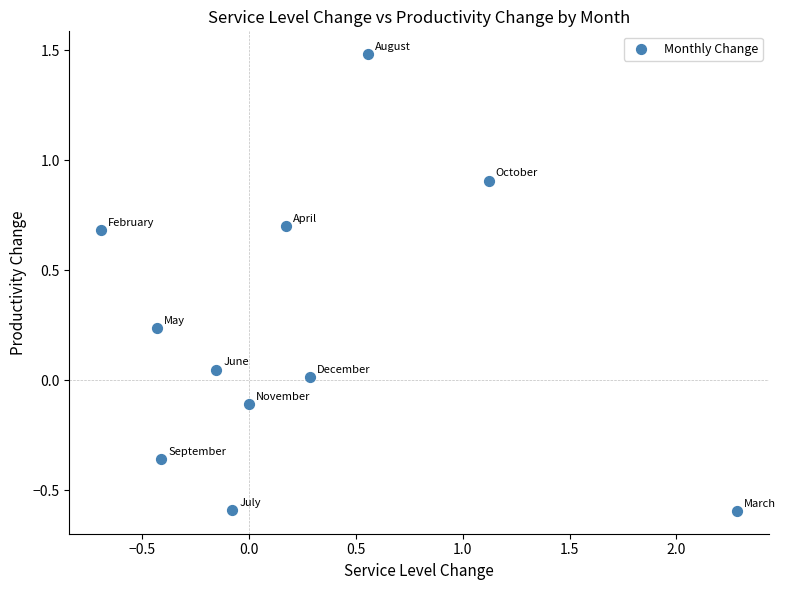

What is the range of Y values (max minus min)?

2.1